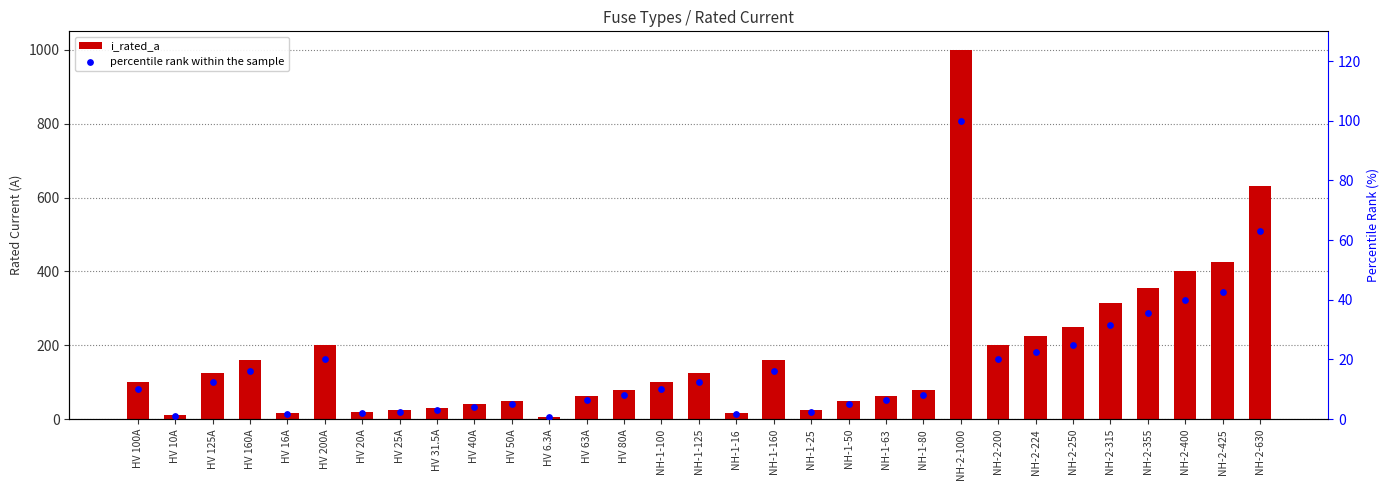

At how many categories does at least one series exceed 958?

1